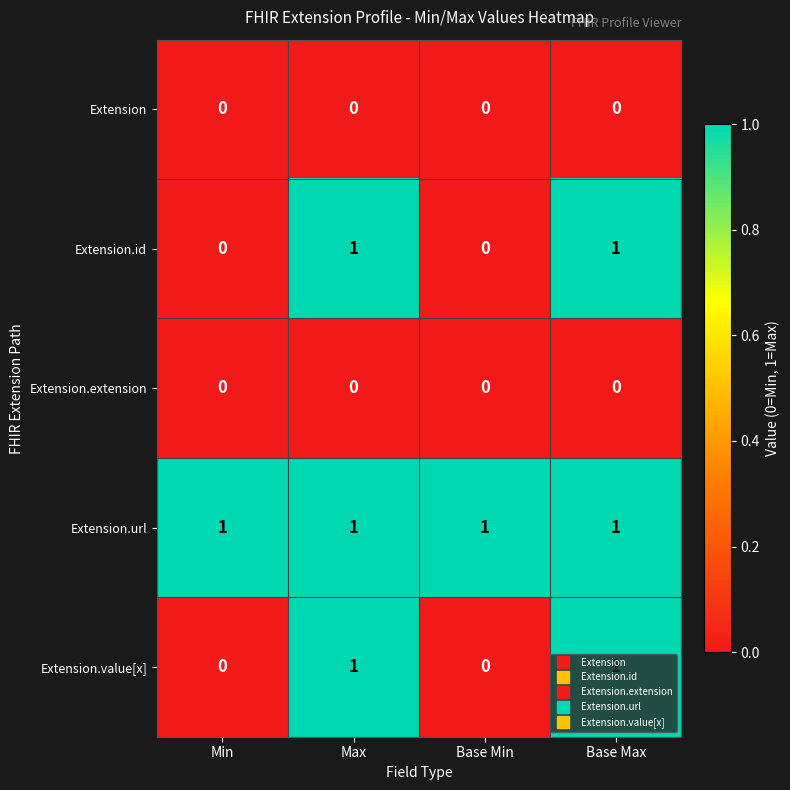

What is the greatest value displayed?

1